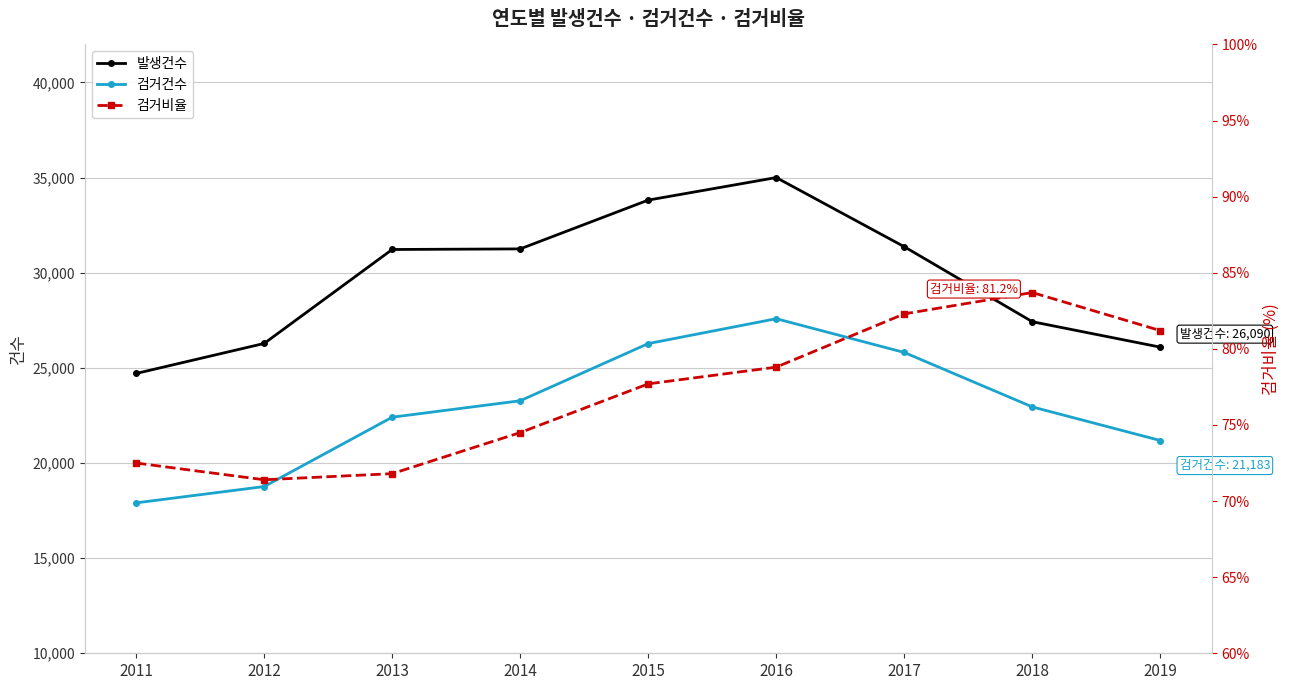

Reading left to right, what are all the values shown in this chart?

발생건수: 24706.0	26284.0	31223.0	31254.0	33819.0	35003.0	31368.0	27427.0	26090.0
검거건수: 17906.0	18763.0	22408.0	23272.0	26277.0	27585.0	25810.0	22949.0	21183.0
검거비율: 72.5	71.4	71.8	74.5	77.7	78.8	82.3	83.7	81.2